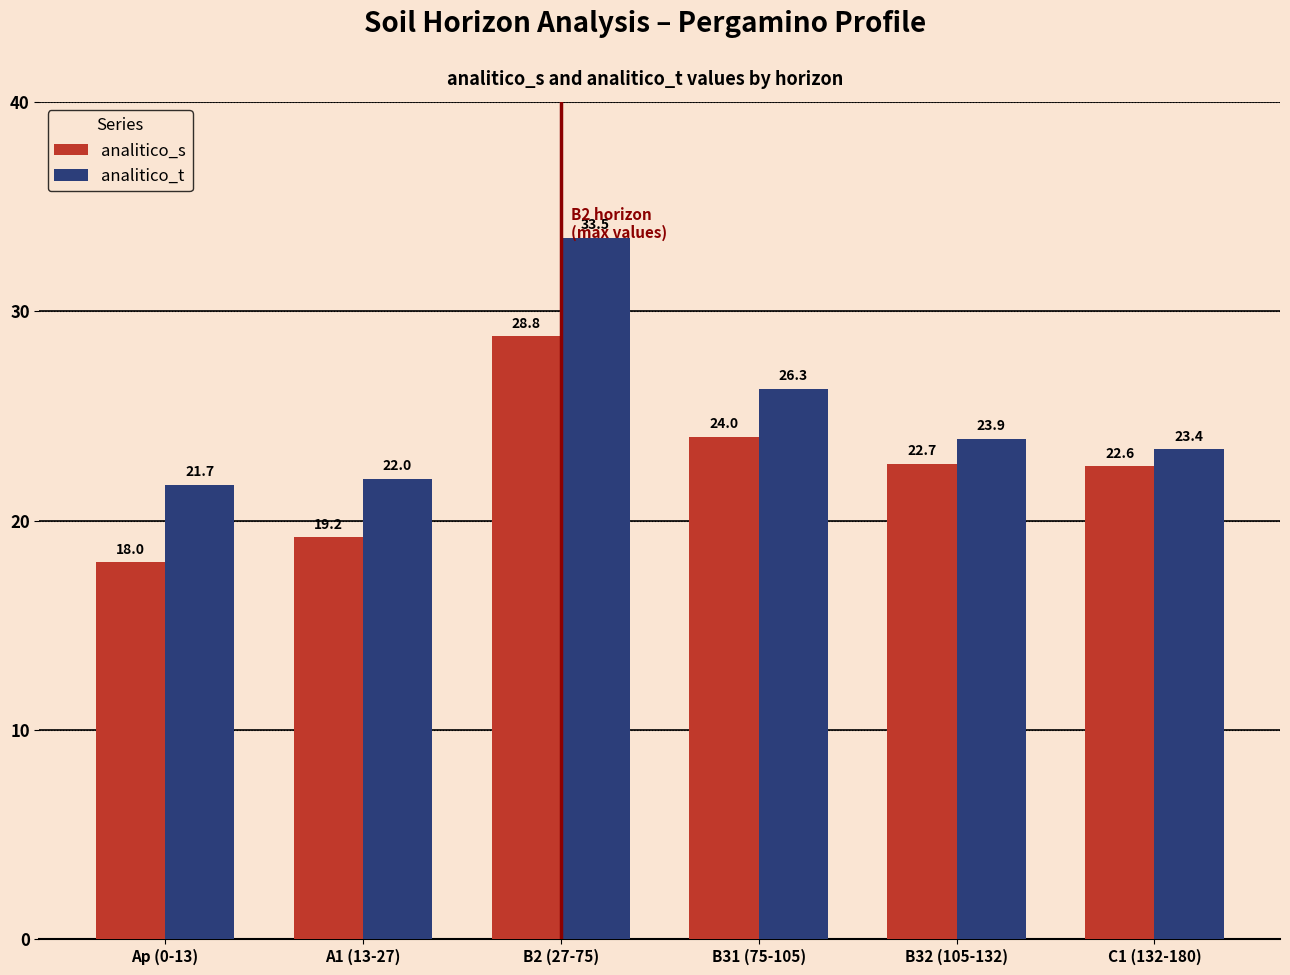

Between B32 (105-132) and C1 (132-180), which series saw the biggest shift?

analitico_t